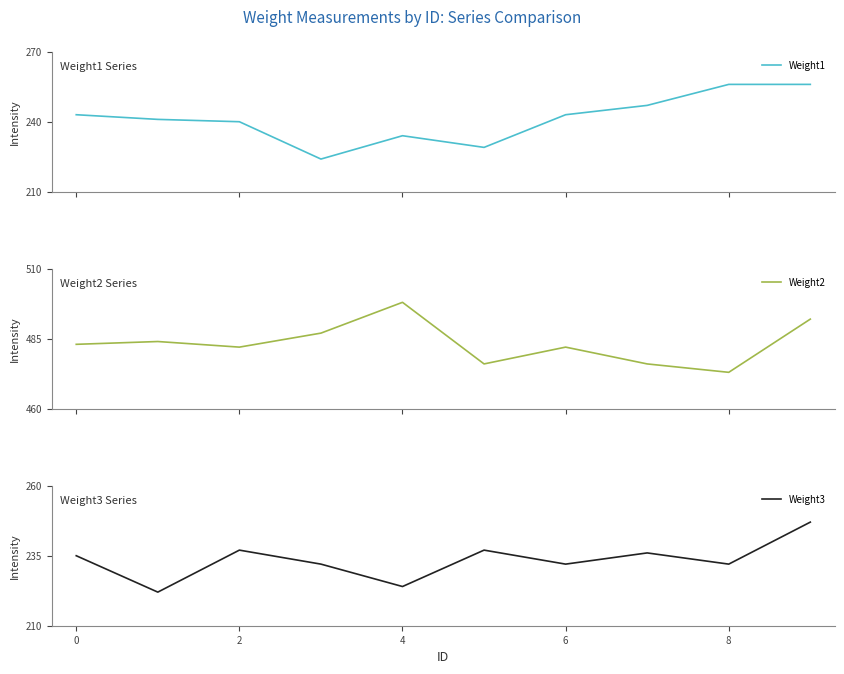

How many interior local valleys does the Weight1 series have?

2